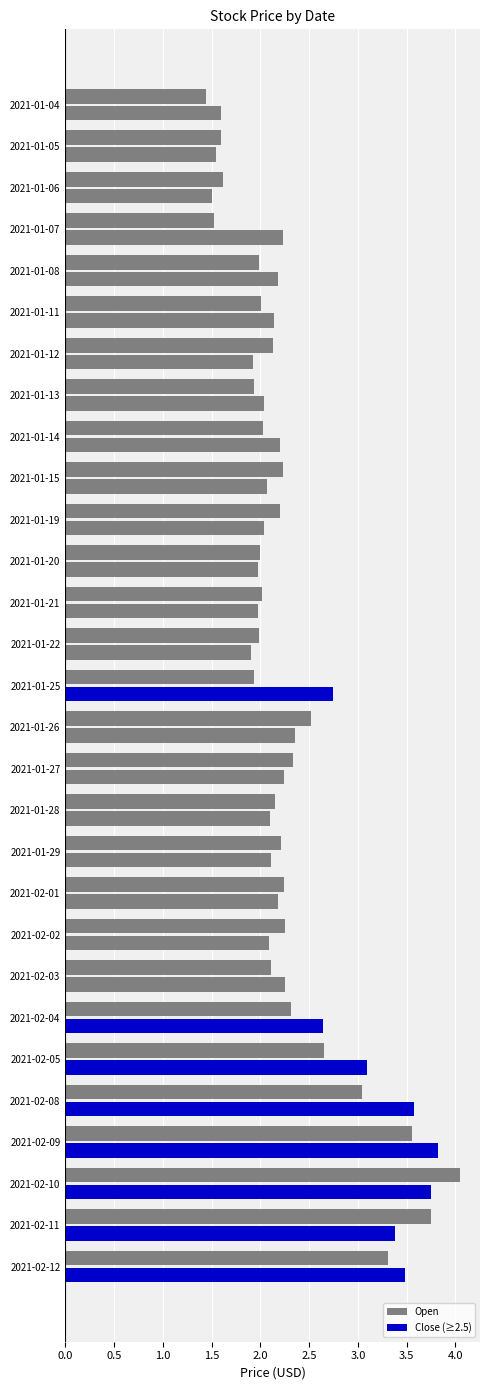

Count the number of data series in this chart.

2